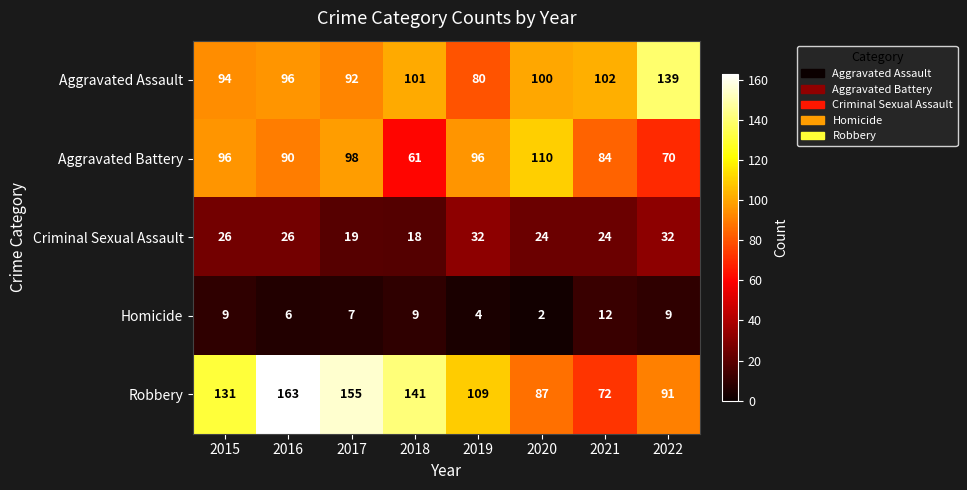

At which category is the sum across all series the highest?

2016